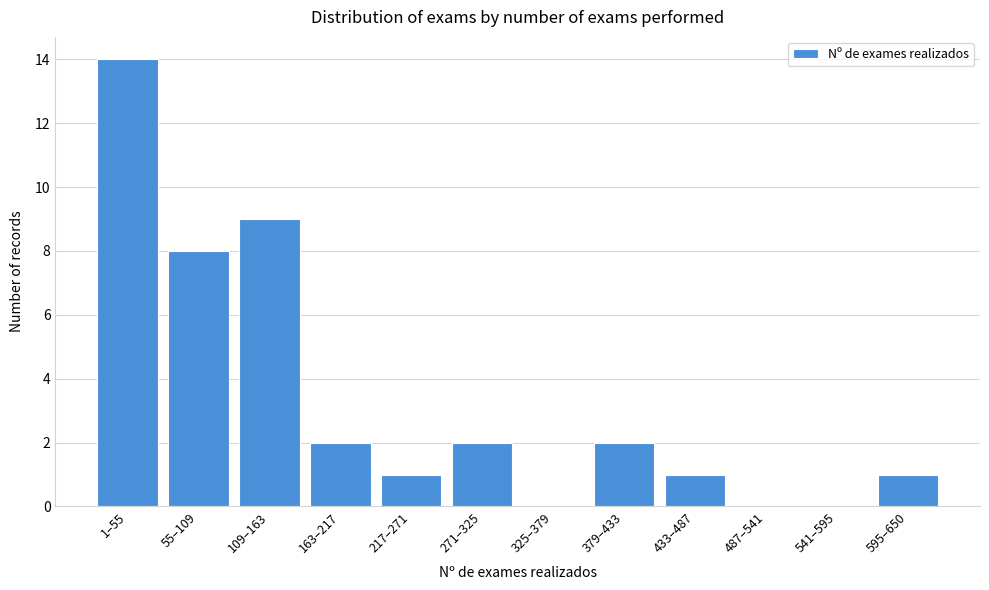

Reading right to left, extract all data points from this chart.

595–650=1	541–595=0	487–541=0	433–487=1	379–433=2	325–379=0	271–325=2	217–271=1	163–217=2	109–163=9	55–109=8	1–55=14